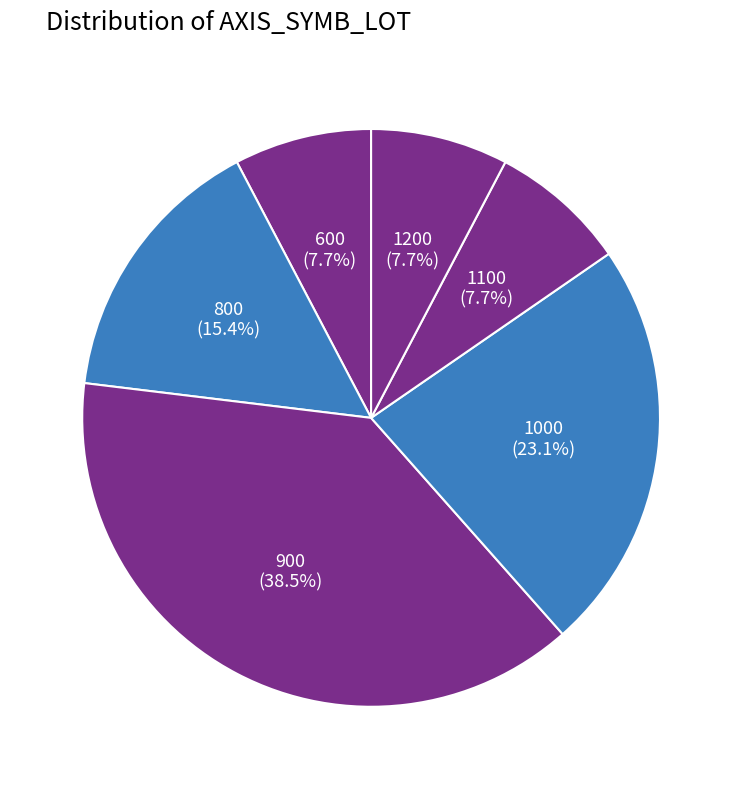

How many slices are in this pie chart?

6